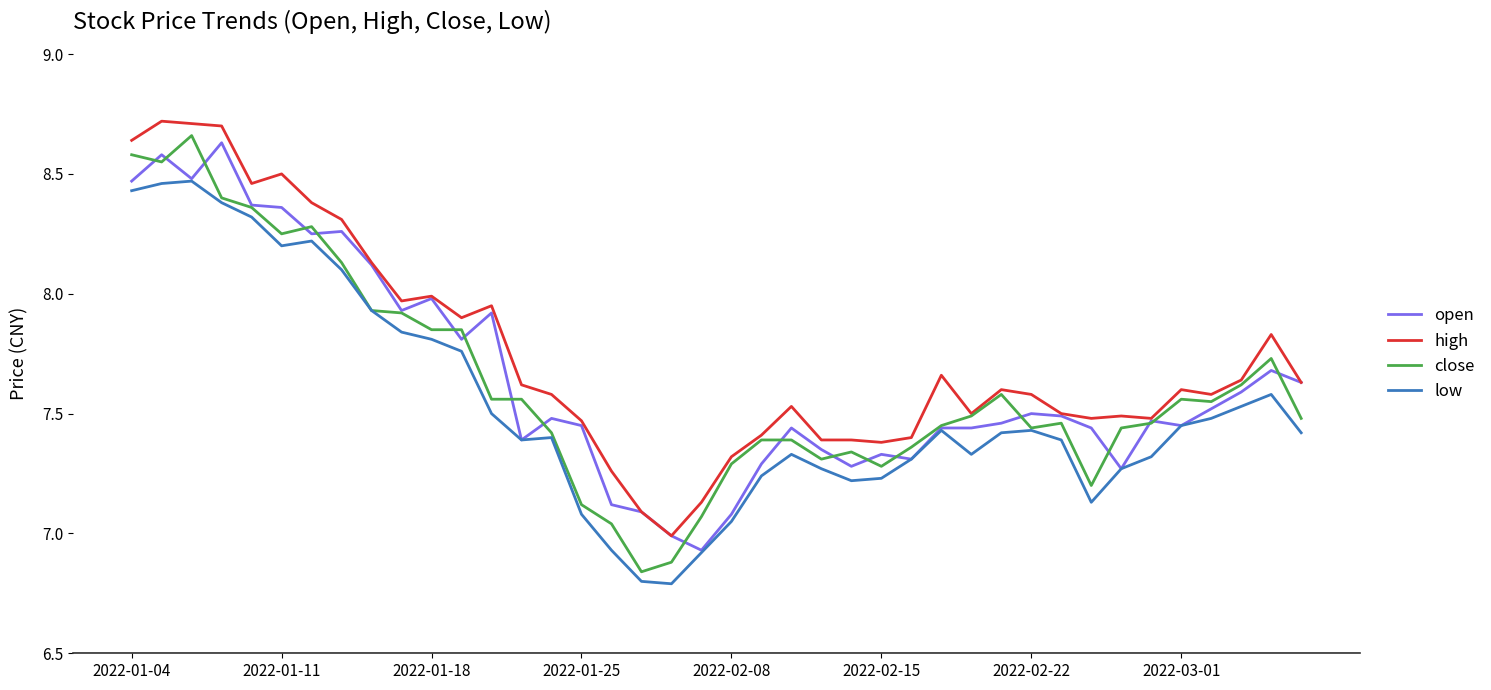

List the series in order of their peak value, highest first.

high, close, open, low